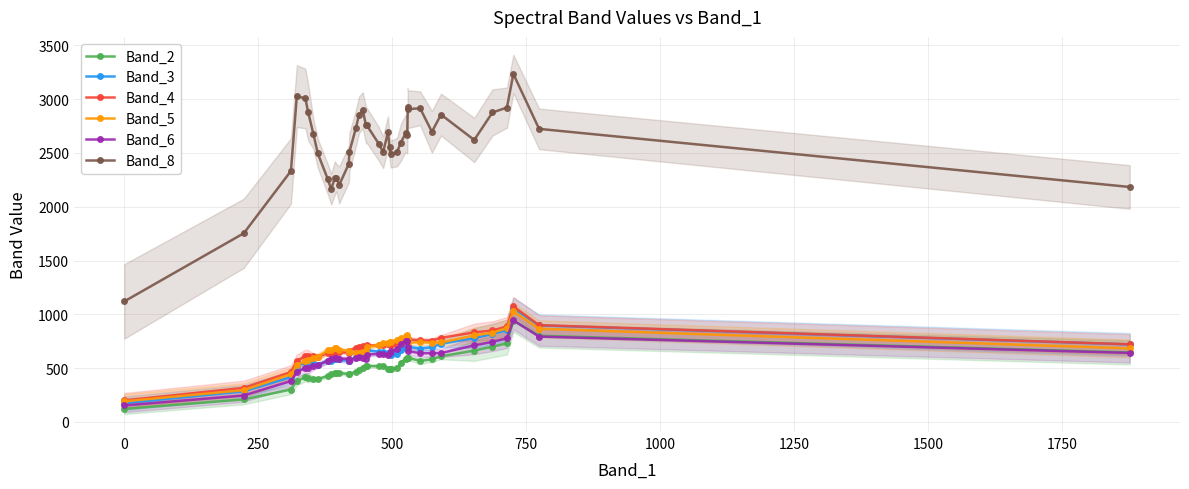

True or false: Band_3 and Band_6 cross at least once.

True